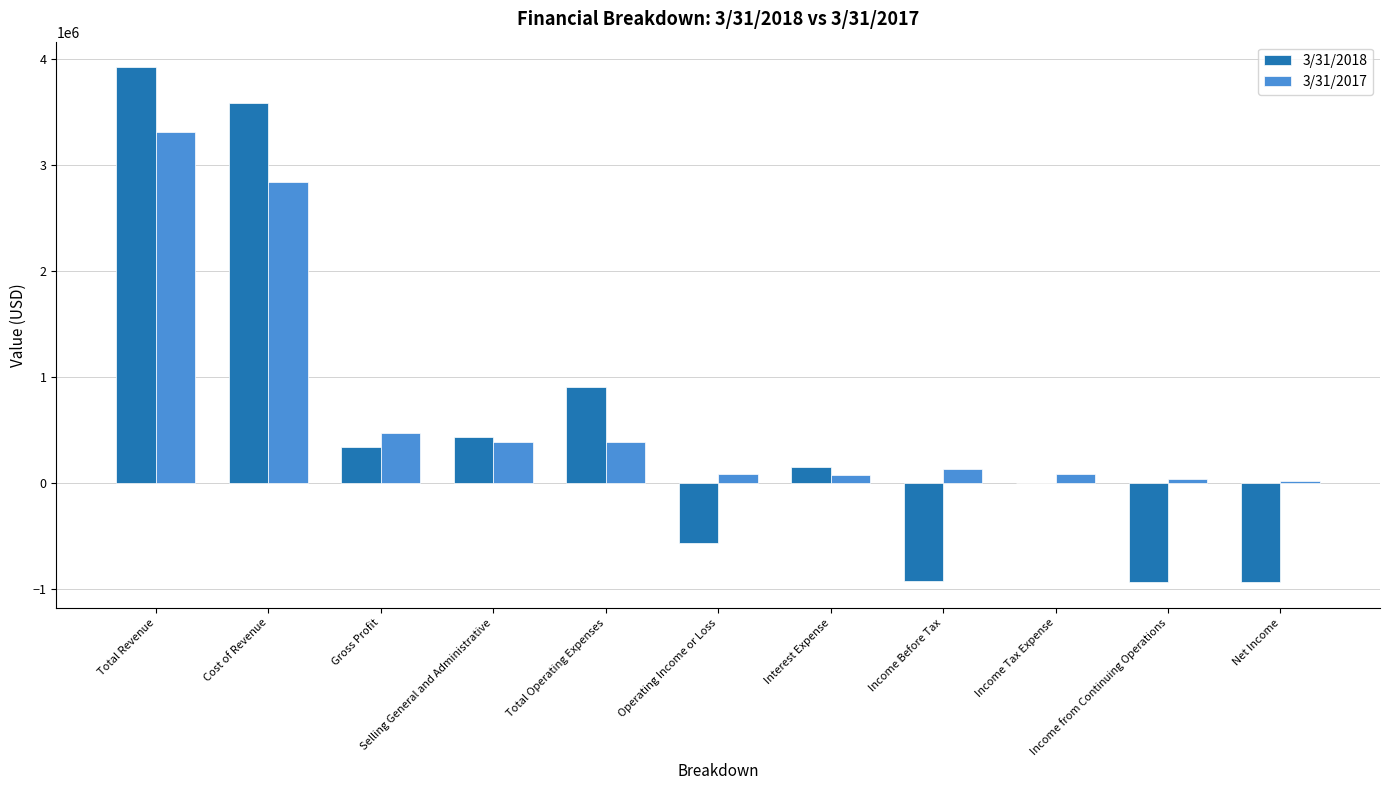

What value does the 3/31/2017 series have at Income Tax Expense?

91147